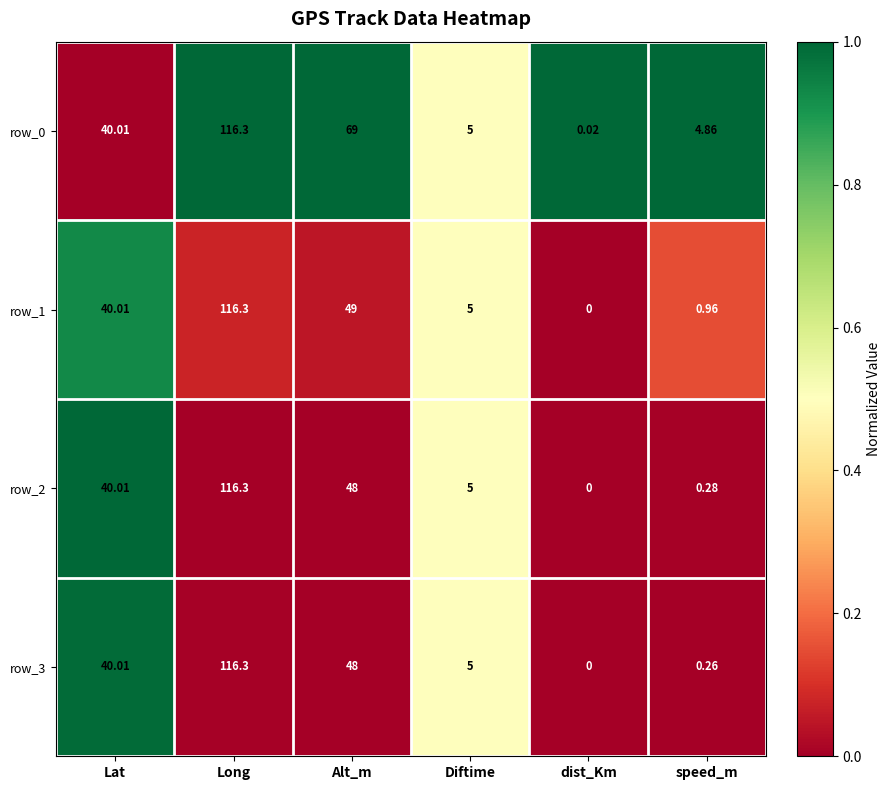

At which label does row_3 first exceed 40?

Lat